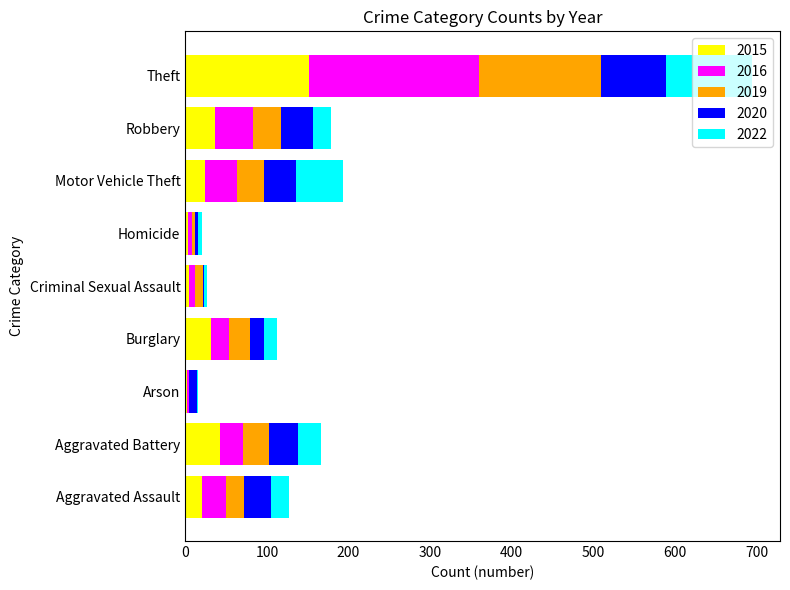

Which category has the highest value in the 2015 series?

Theft